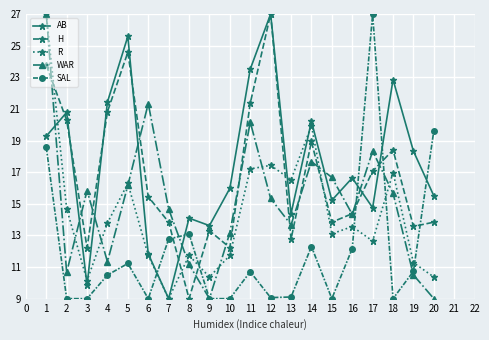

Is it true that H equals 13.3 at 9?

True